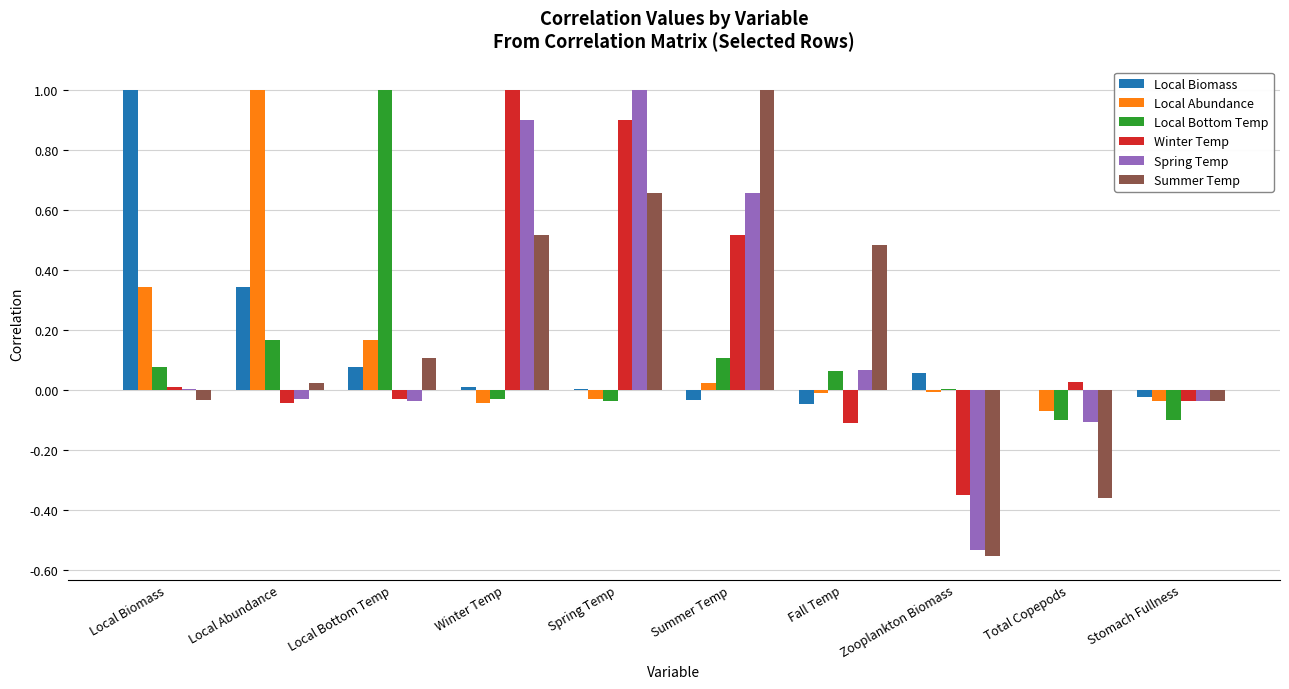

Which series has the widest spread of values?

Local Biomass